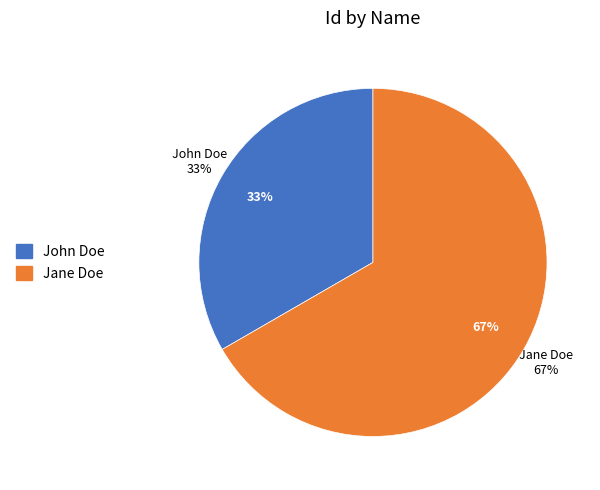

True or false: Jane Doe accounts for 67% of the total.

True